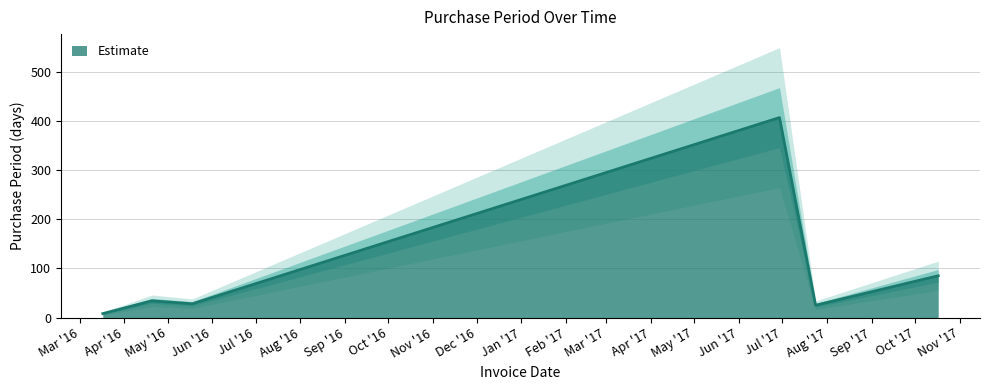

What is the smallest value displayed?

8